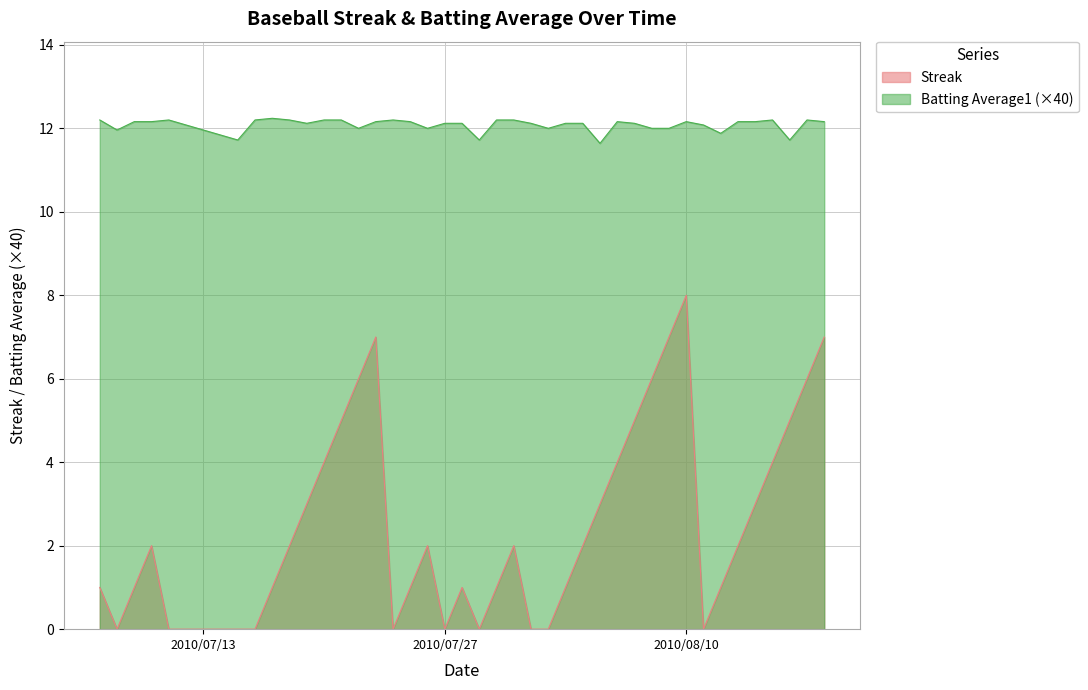

Which label corresponds to the smallest value in the chart?

2010-07-08